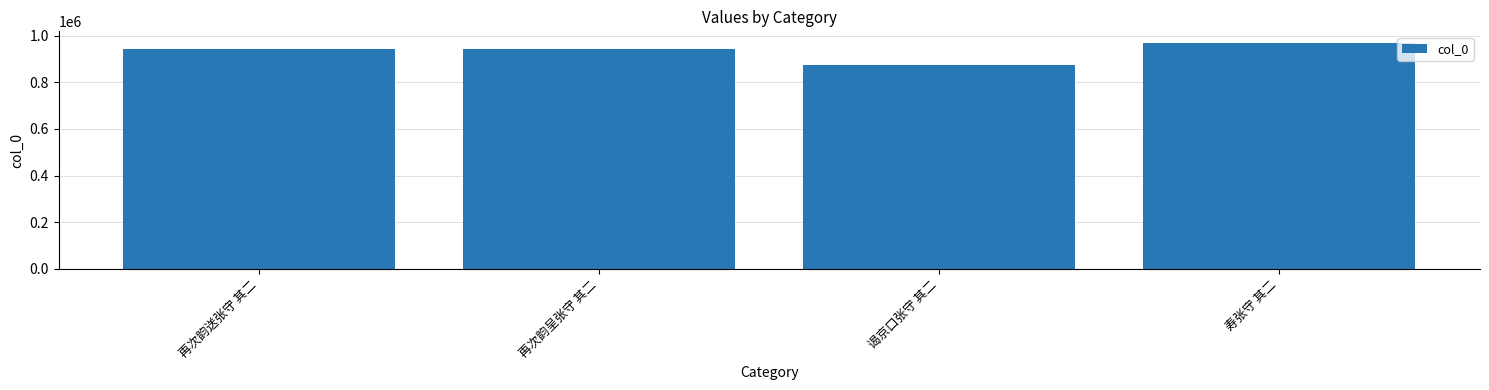

Which label corresponds to the largest value in the chart?

寿张守 其二